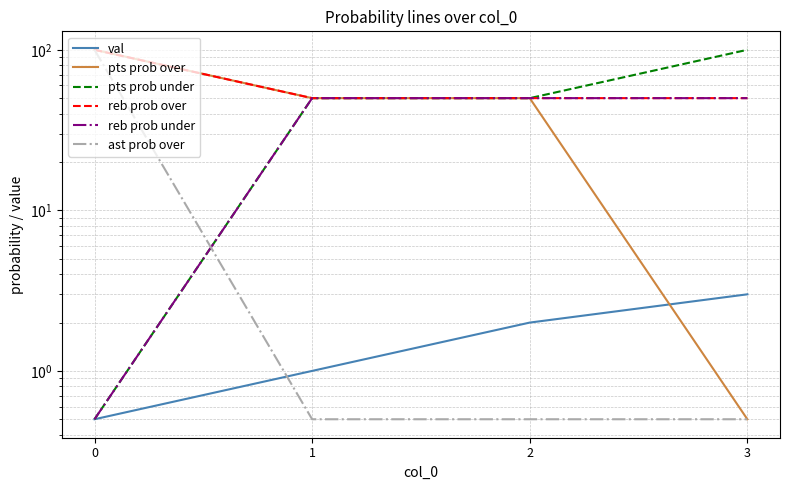

Is the value of reb prob under at 2 greater than the value of pts prob over at 2?

No